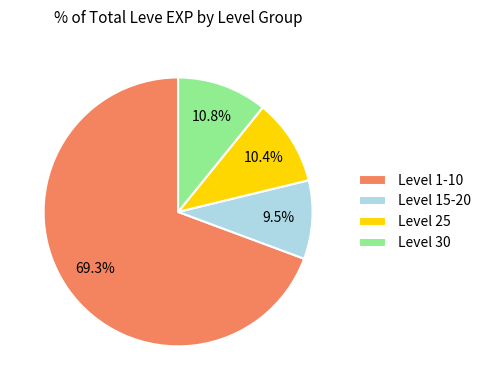

Is there any slice that represents more than half of the pie?

Yes